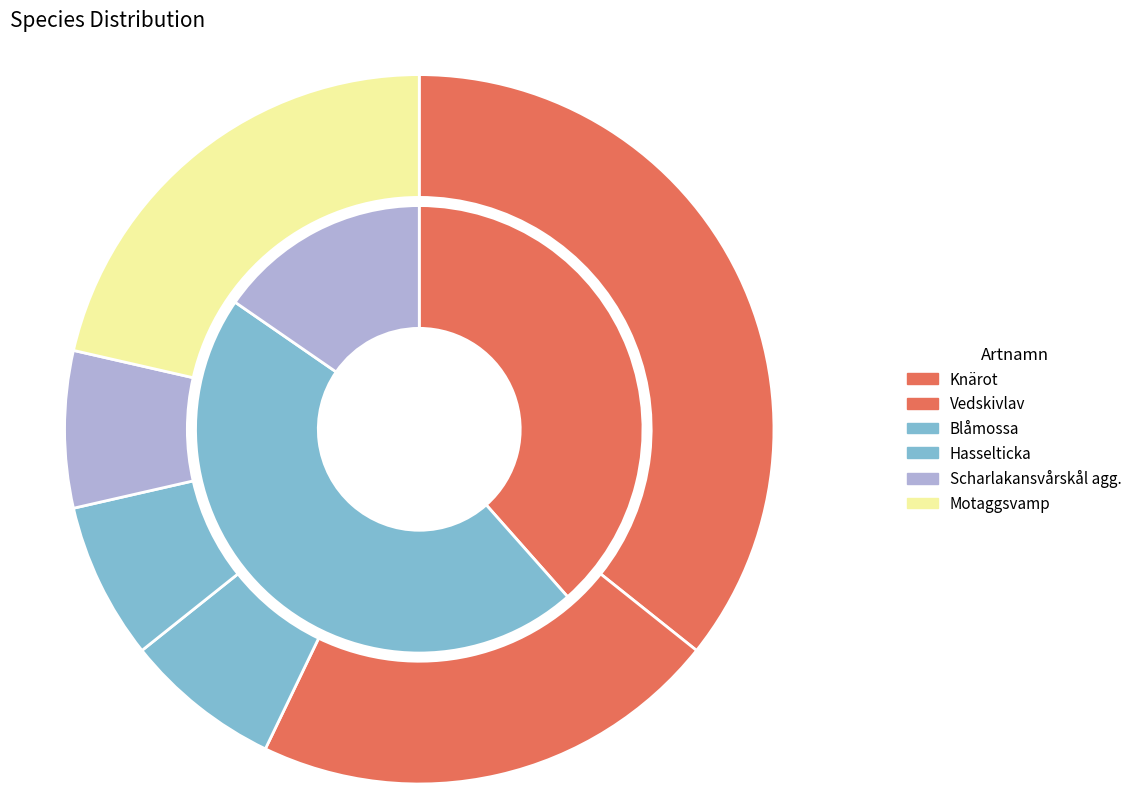

Combined, what portion of the pie is Hasselticka and Vedskivlav?

28.6%